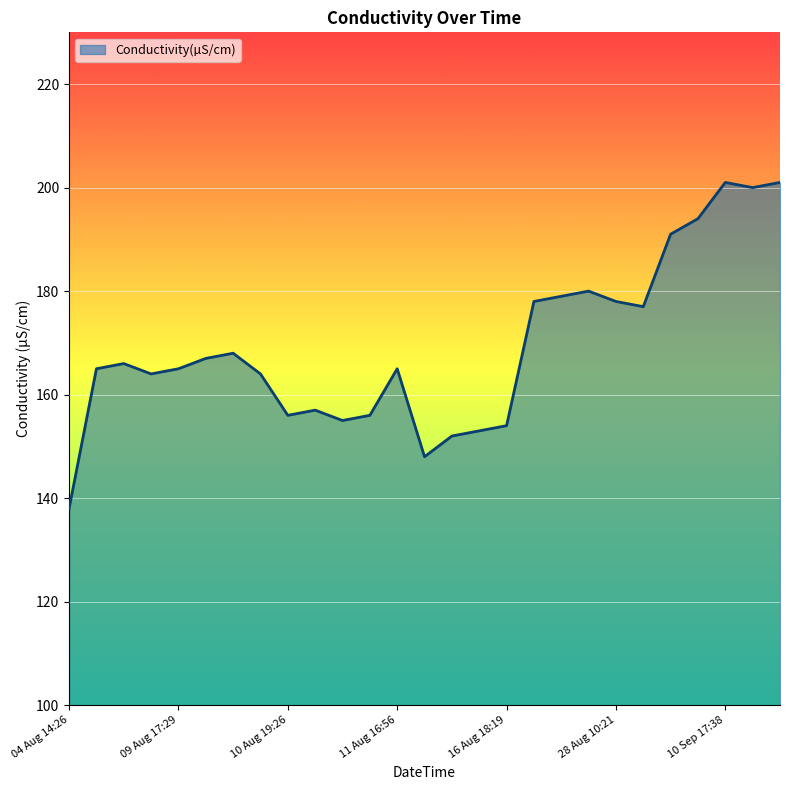

What is the minimum value shown in the chart?

138